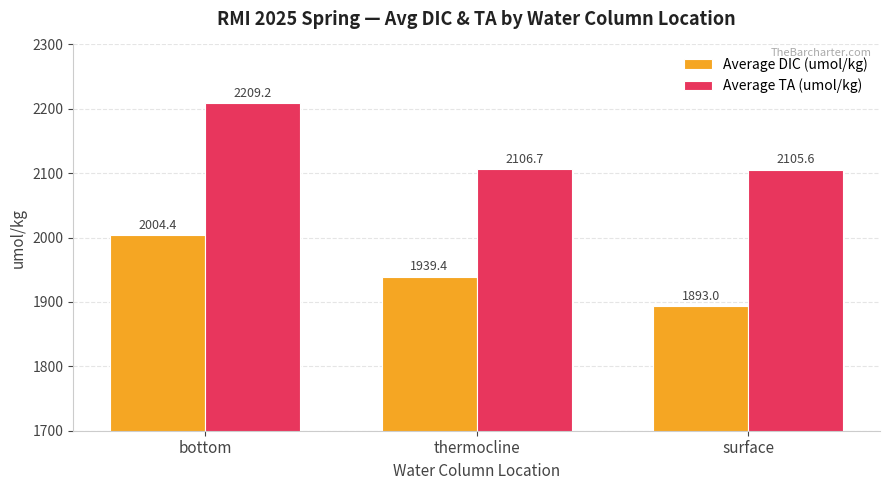

Which series has the largest total across all categories?

Average TA (umol/kg)